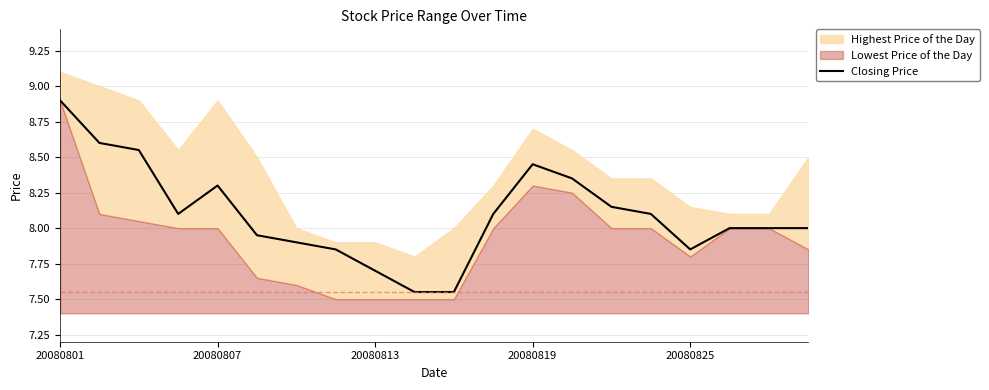

Does the chart display data point markers on the line(s)?

No